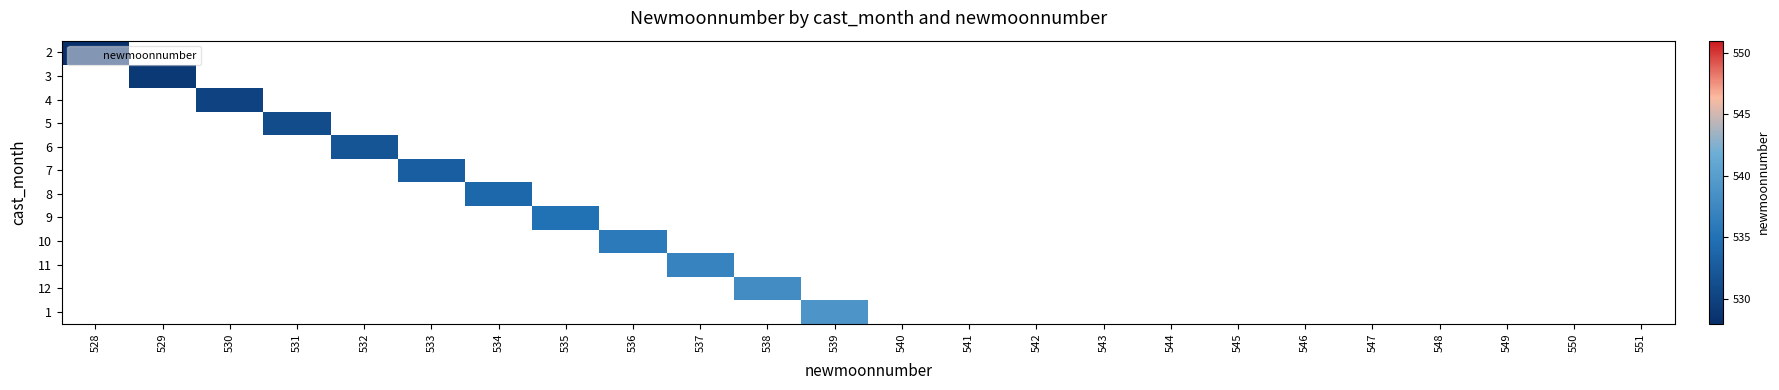

Is the value of 1 at 528 greater than the value of 9 at 533?

No